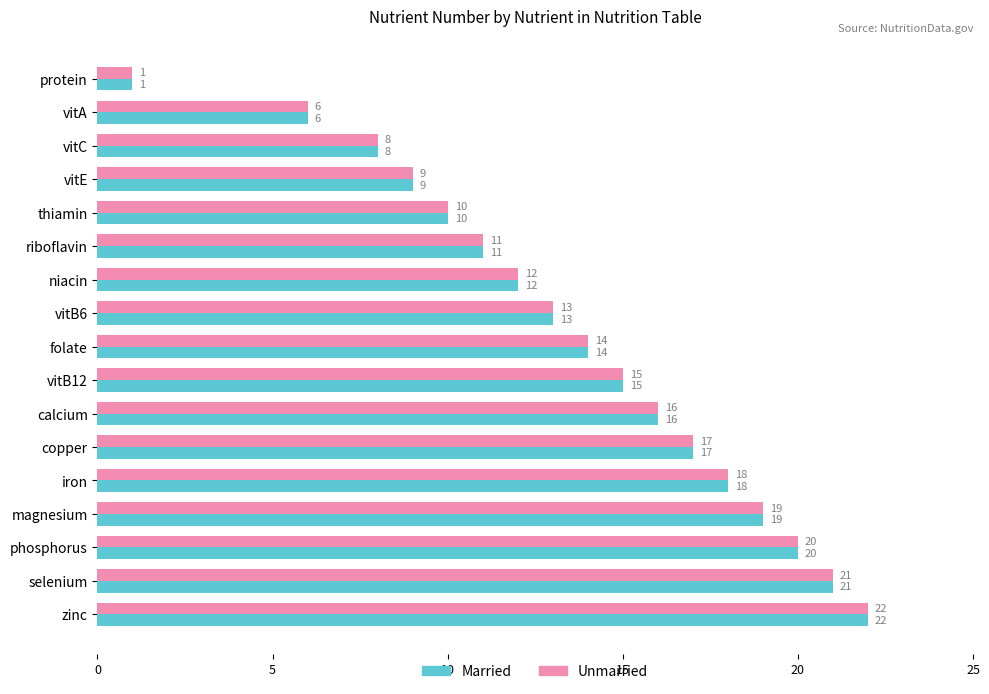

What is the total value across all series at copper?

34